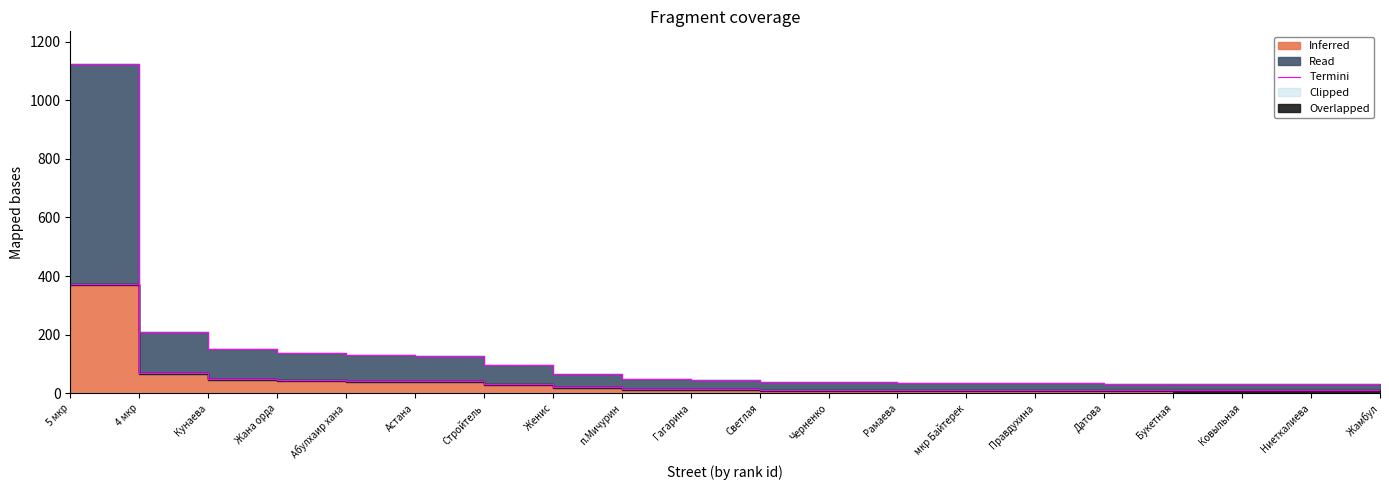

Where does the data first go above 15?

5 мкр